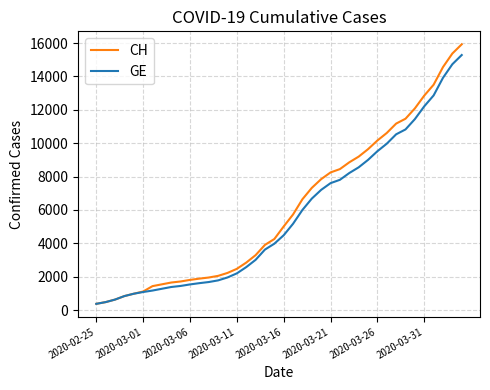

Which series has the largest range (max minus min)?

CH